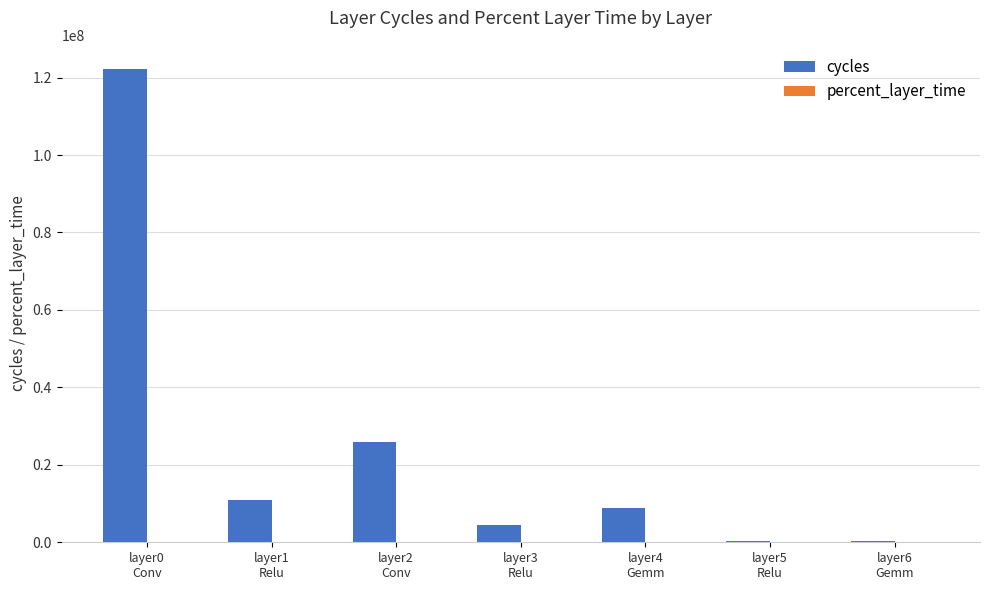

Which series has the largest total across all categories?

cycles